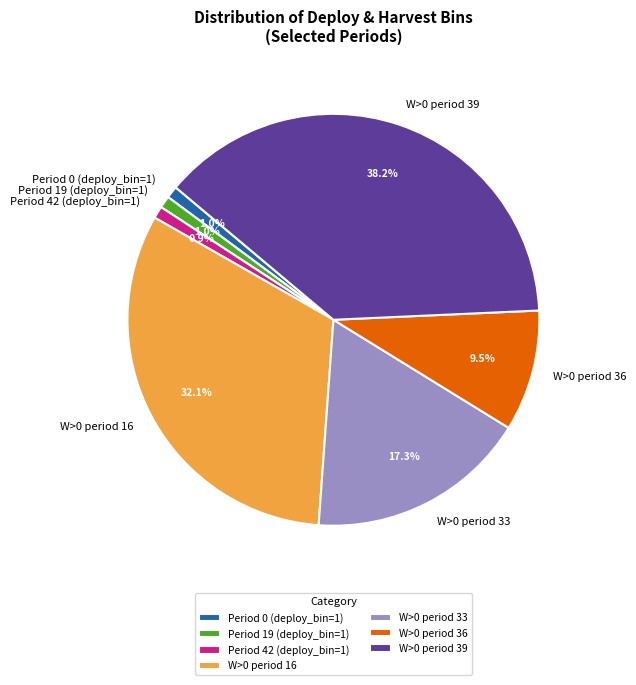

What percentage do W>0 period 33 and Period 19 (deploy_bin=1) together represent?

18.3%